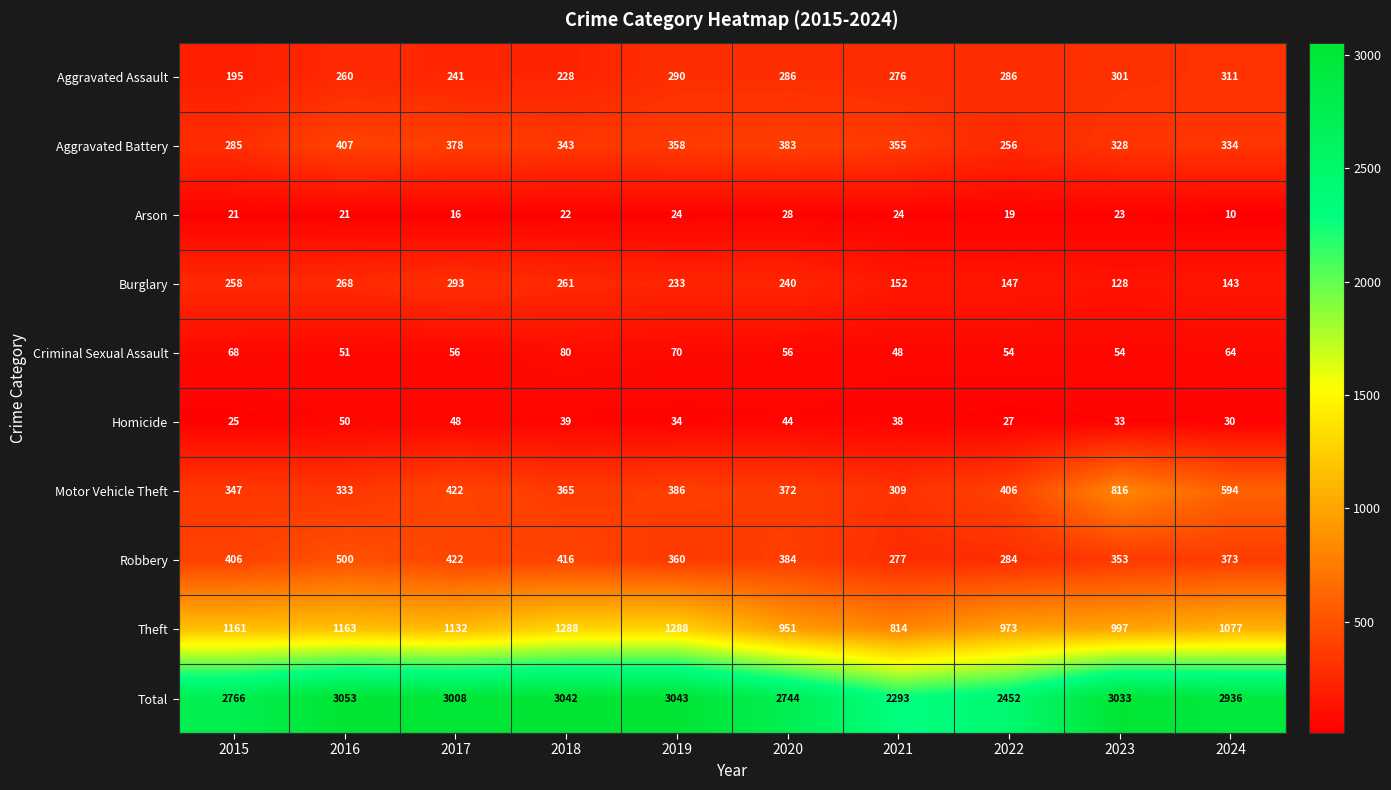

Is it true that Theft equals 951 at 2020?

True